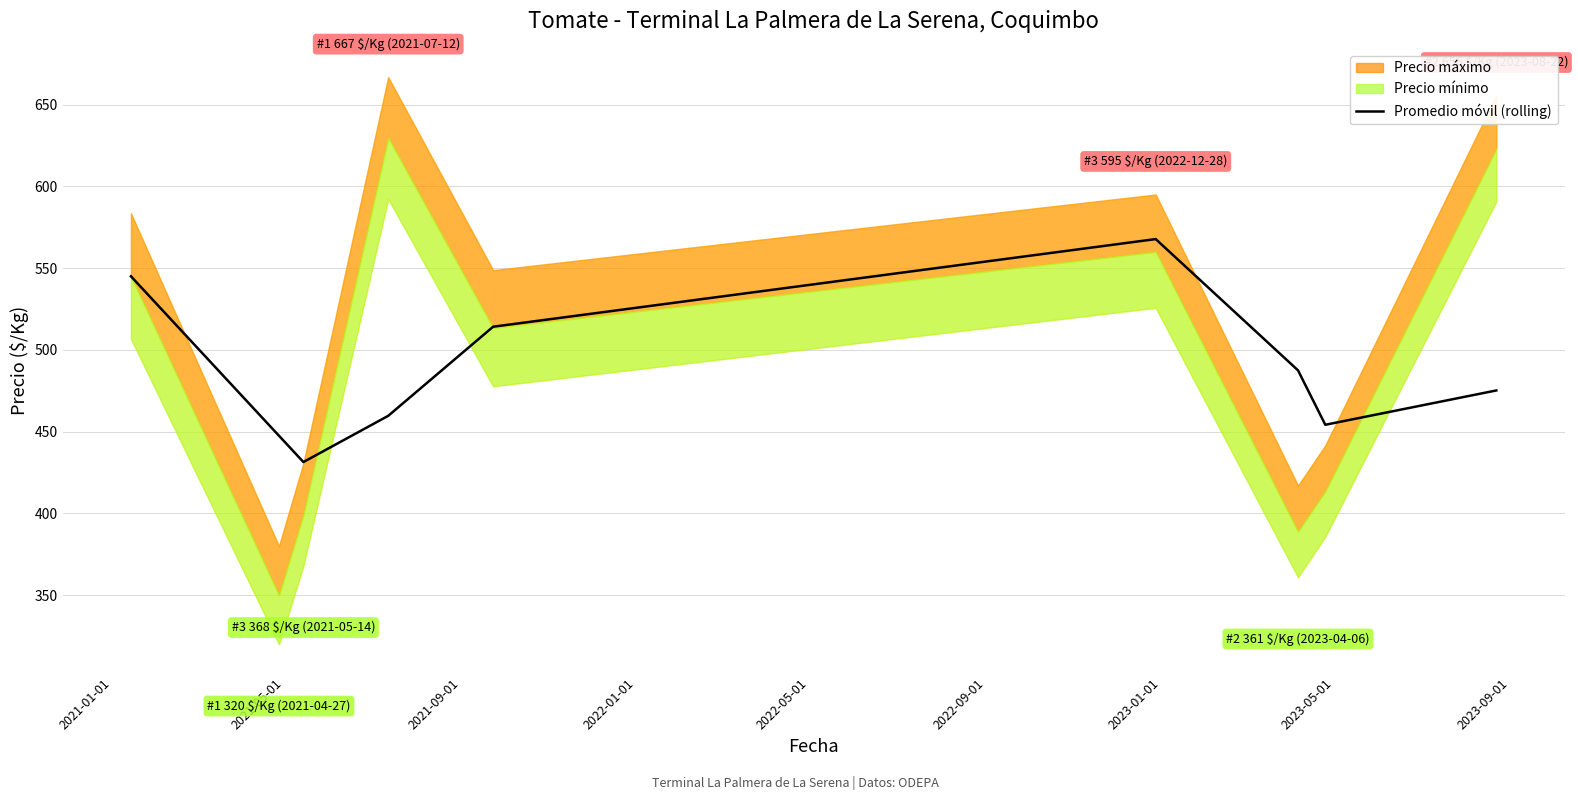

What is the change in value from 2021-09-01 to 2023-05-01?

+22.8